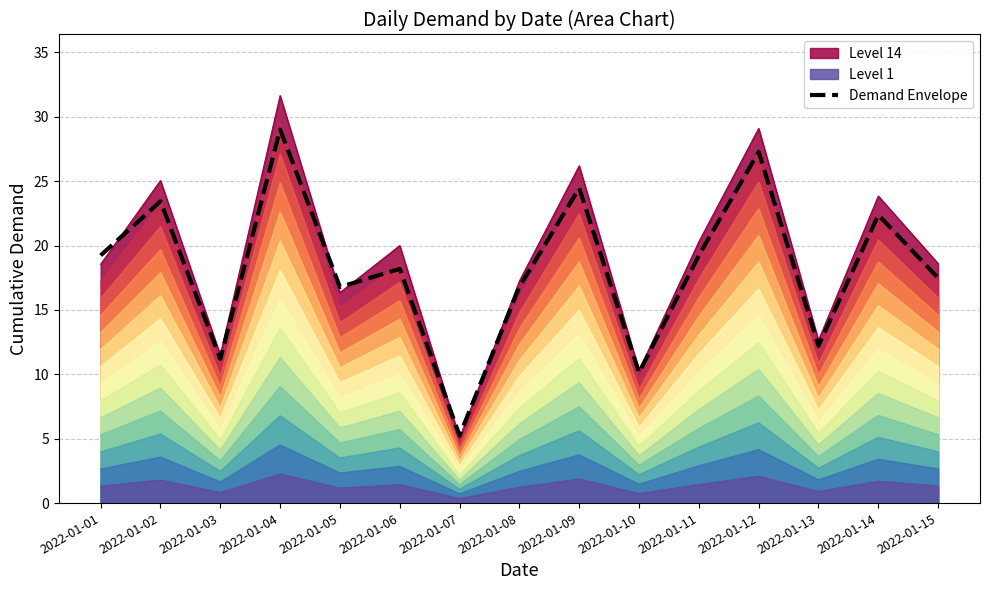

Rank the categories by value from lowest to highest.

2022-01-07, 2022-01-10, 2022-01-03, 2022-01-13, 2022-01-05, 2022-01-08, 2022-01-15, 2022-01-06, 2022-01-01, 2022-01-11, 2022-01-14, 2022-01-02, 2022-01-09, 2022-01-12, 2022-01-04